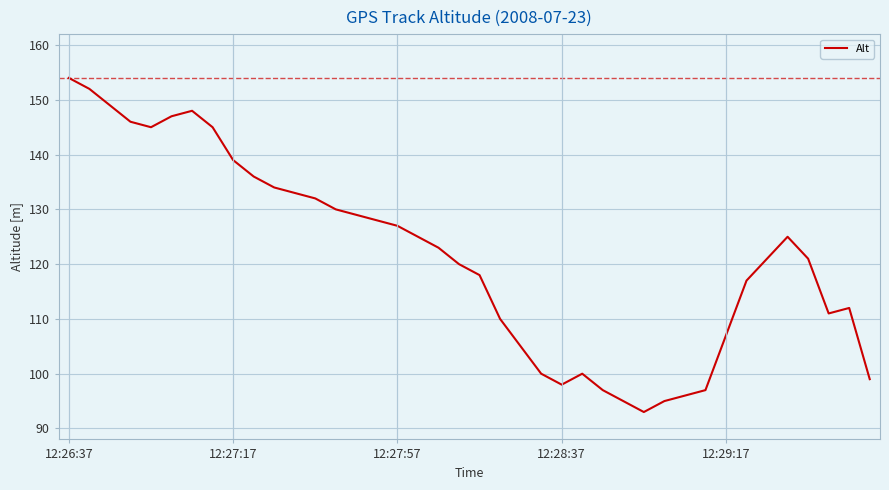

What is the maximum value shown in the chart?

154